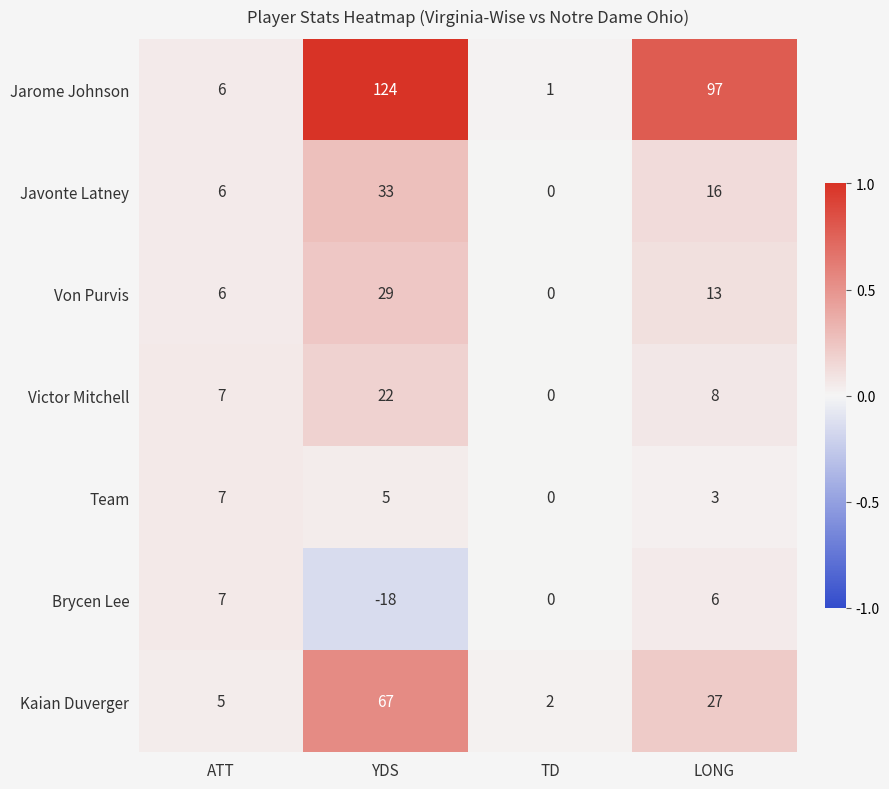

Reading left to right, what are all the values shown in this chart?

Jarome Johnson: 6	124	1	97
Javonte Latney: 6	33	0	16
Von Purvis: 6	29	0	13
Victor Mitchell: 7	22	0	8
Team: 7	5	0	3
Brycen Lee: 7	-18	0	6
Kaian Duverger: 5	67	2	27